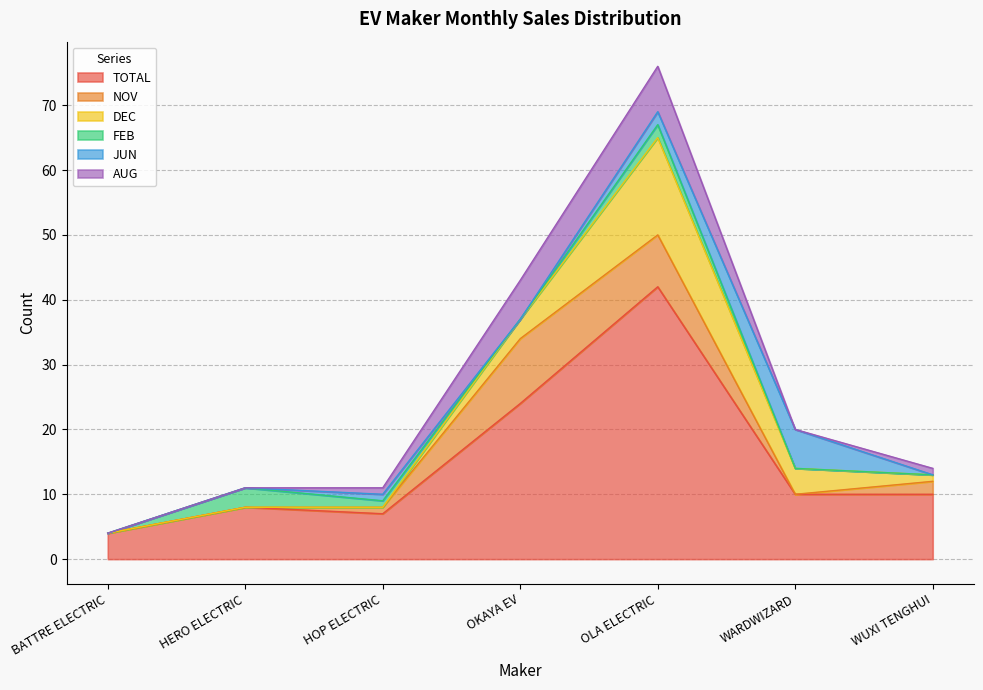

What position from the right is HOP ELECTRIC?

5